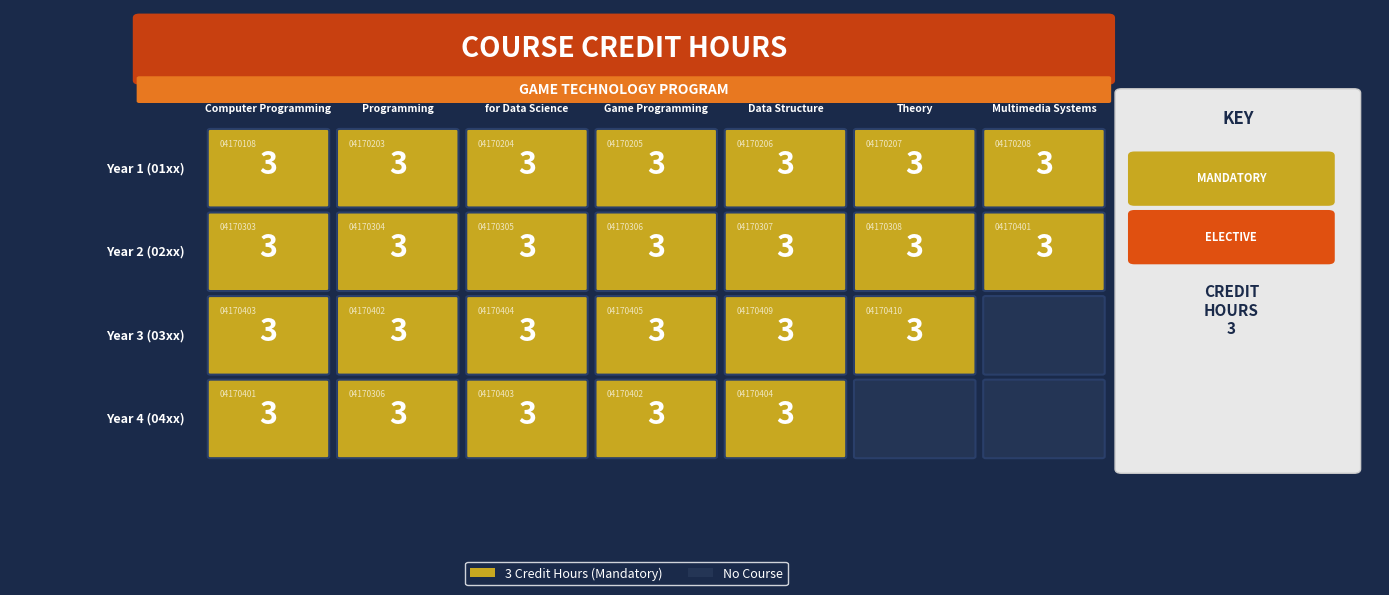

Count the number of data series in this chart.

4